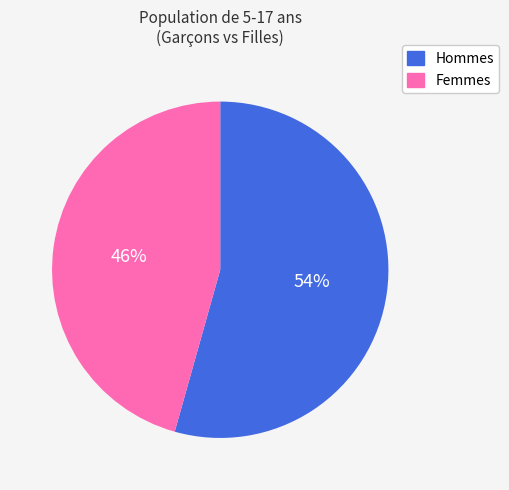

Rank the categories by value from lowest to highest.

Femmes, Hommes